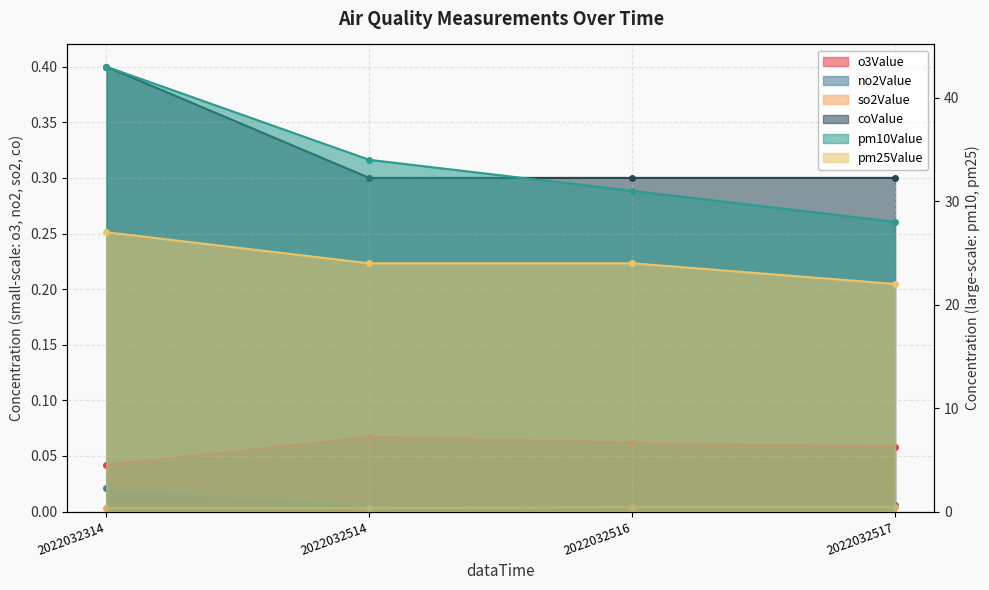

True or false: pm10Value has a value of 34.0 at 2022032514.

True